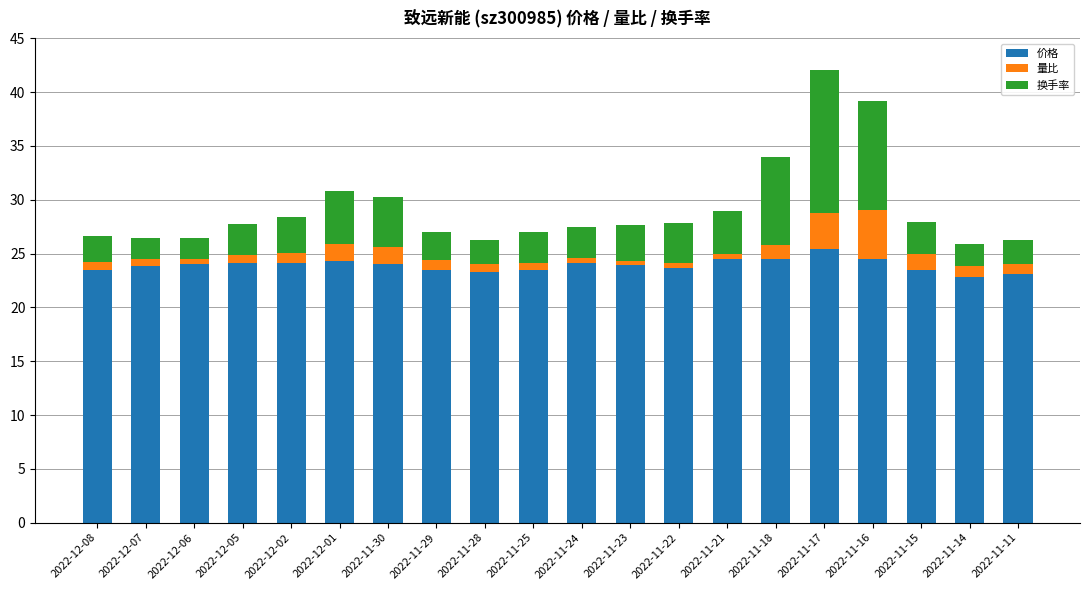

What is the total value across all series at 2022-12-01?

30.8